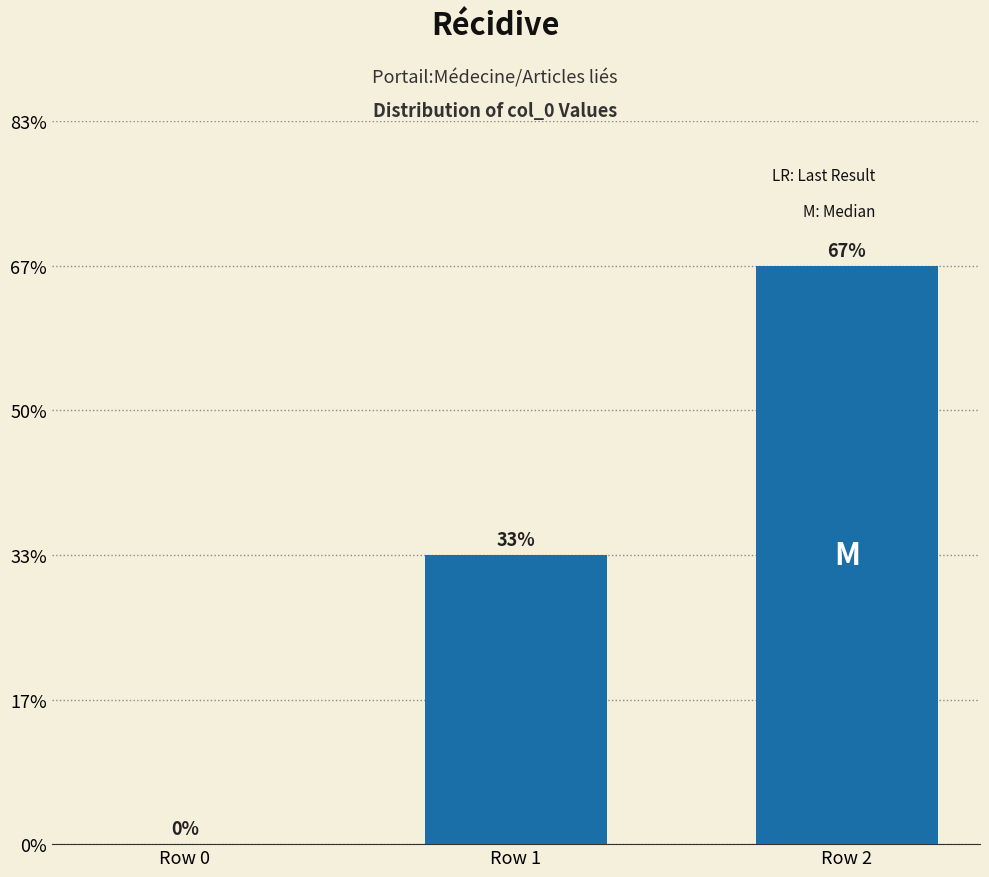

Are the bars horizontal?

No